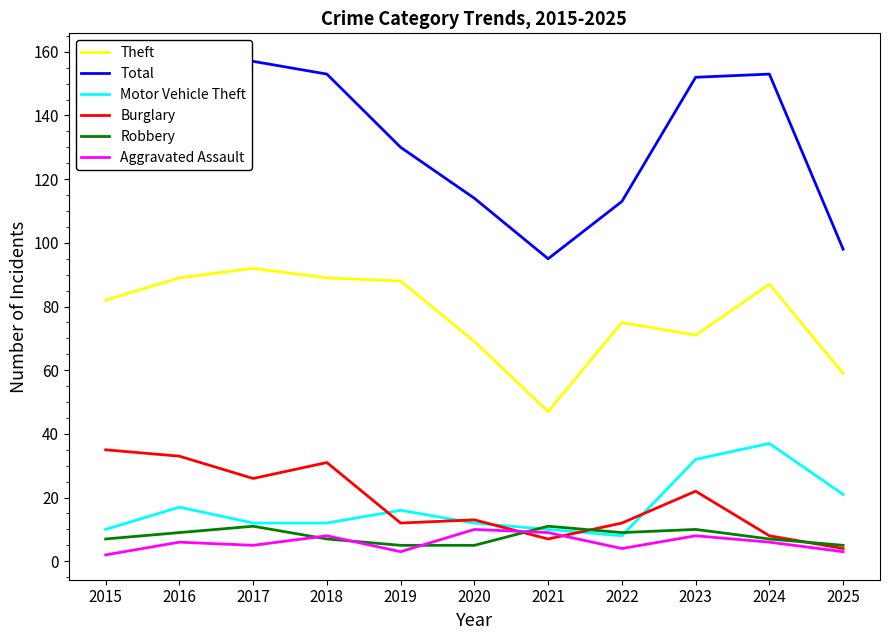

True or false: Total and Motor Vehicle Theft intersect in this chart.

False